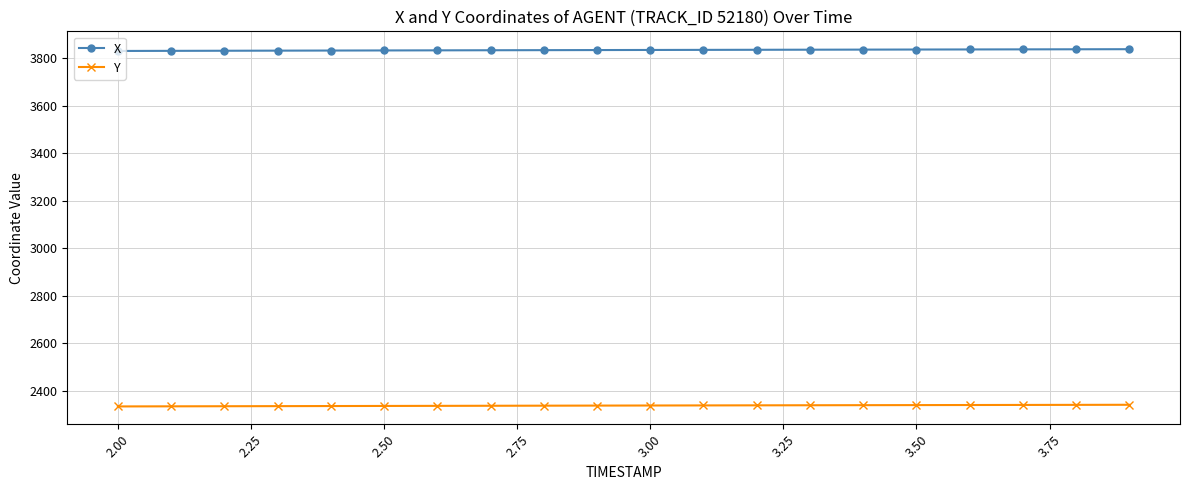

At how many categories does at least one series exceed 3090?

20